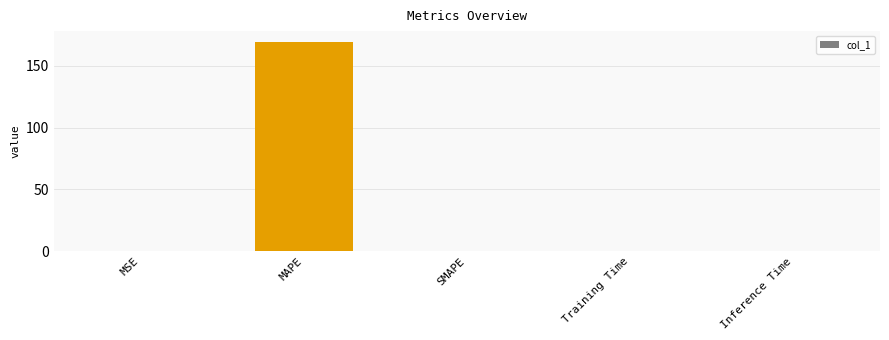

Is it true that the value at MAPE is 110.6?

False